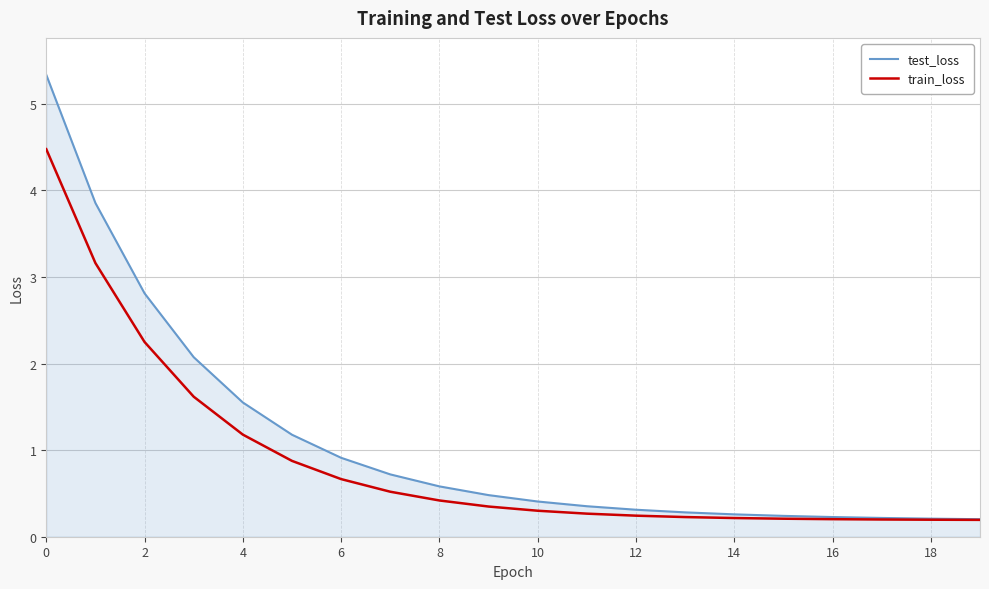

List the series in order of their peak value, lowest first.

train_loss, test_loss